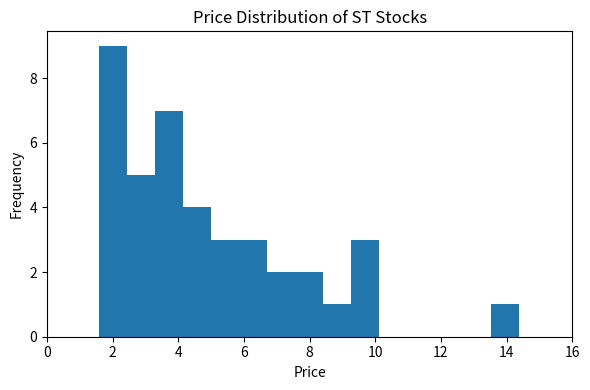

Reading left to right, list every bar in this chart as the range it spans on the x-axis followed by its height. Neither the bar edges nor the heights are printed on the chart, so give them approximately, as read against the axes.

1.6 to 2.4: 9
2.4 to 3.2: 5
3.2 to 4.2: 7
4.2 to 5.0: 4
5.0 to 5.8: 3
5.8 to 6.8: 3
6.8 to 7.6: 2
7.6 to 8.4: 2
8.4 to 9.2: 1
9.2 to 10.2: 3
10.2 to 11.0: 0
11.0 to 11.8: 0
11.8 to 12.6: 0
12.6 to 13.6: 0
13.6 to 14.4: 1